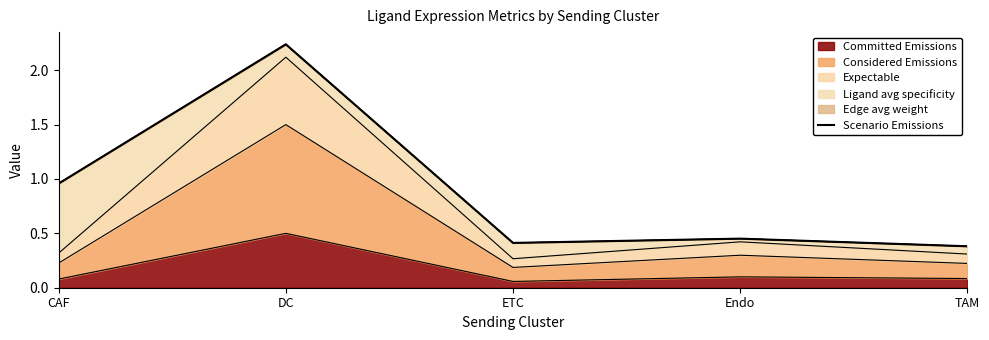

What is the difference between the maximum and minimum values?

1.9